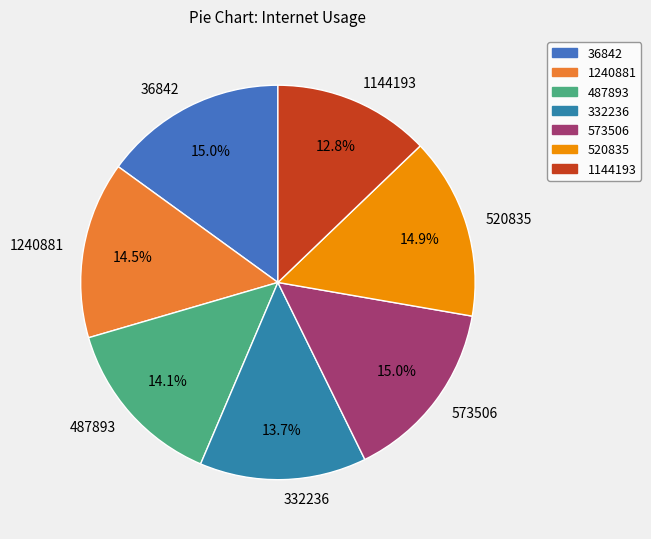

Count the number of slices in the pie.

7